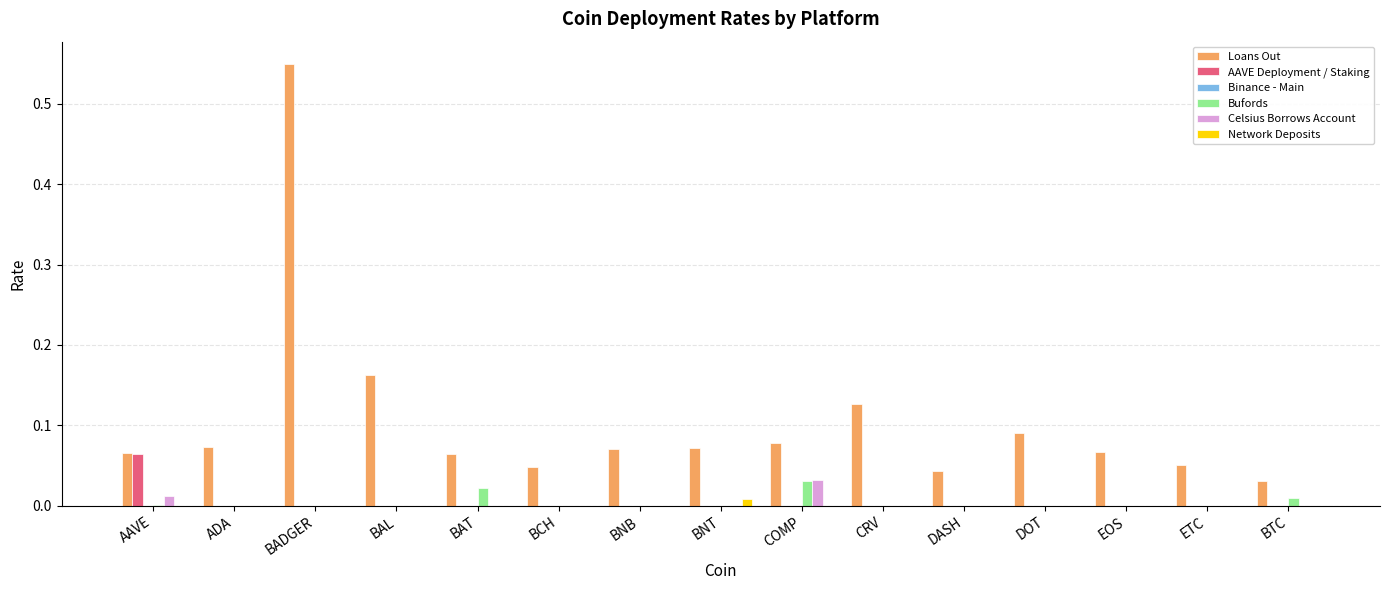

True or false: Network Deposits has a value of 0.0 at BADGER.

True